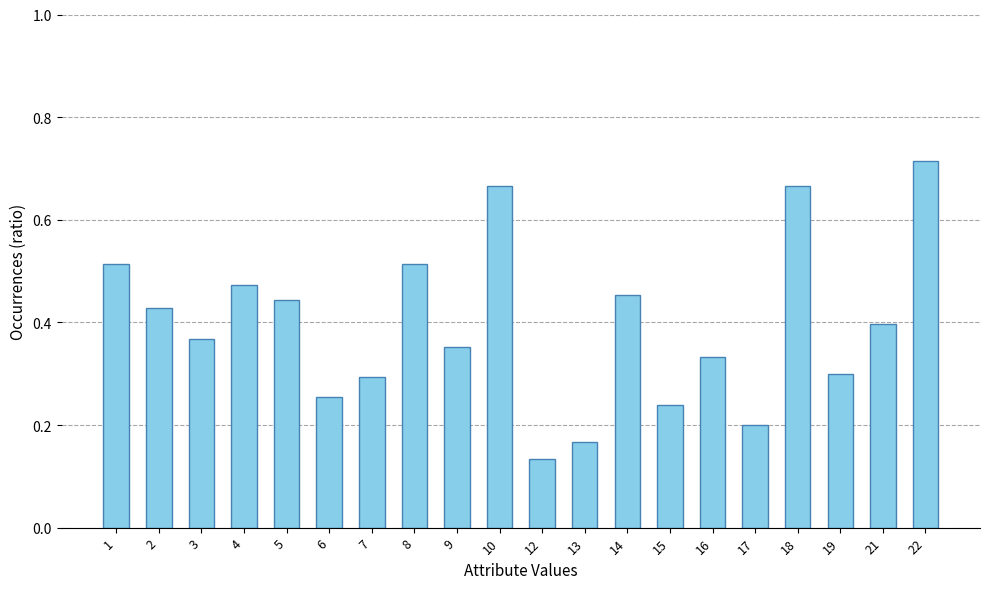

At which category does the chart reach its minimum across all series?

12